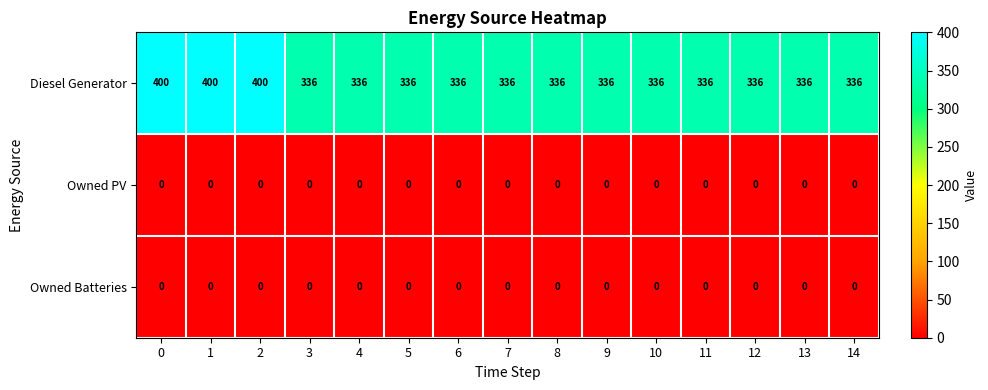

What is the difference between the highest and lowest values at 5?

336